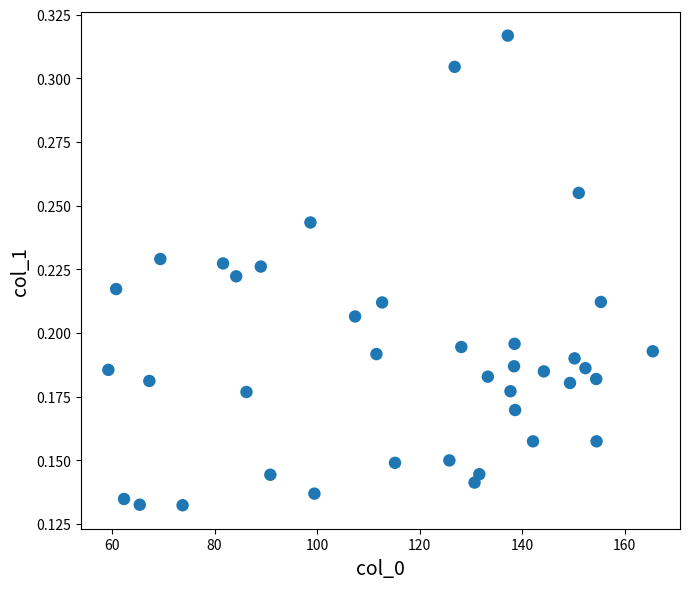

What is the range of X values (max minus min)?

106.1